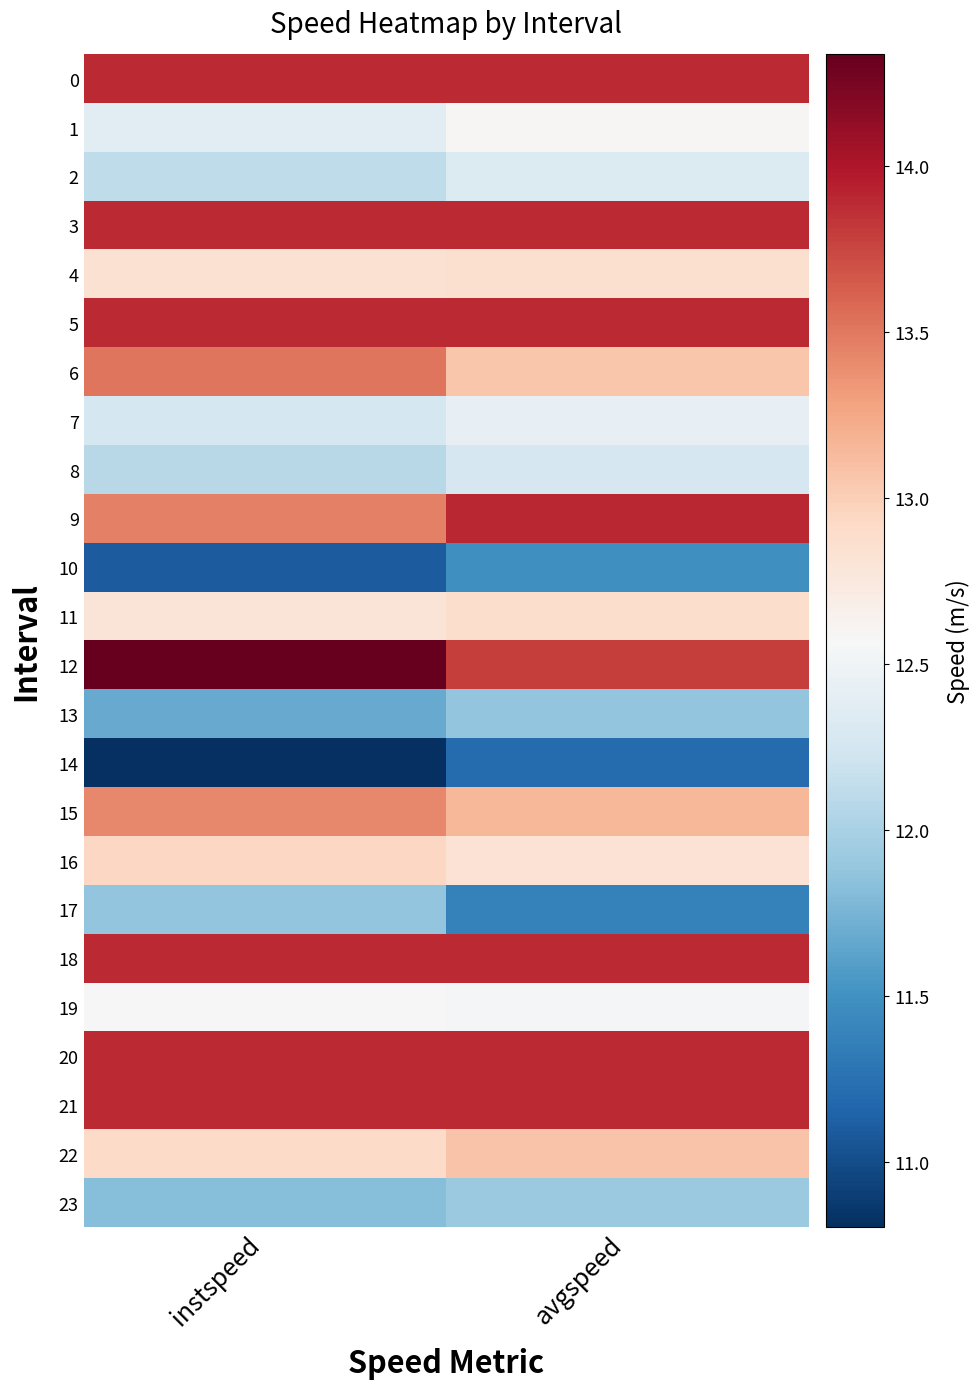

At which category does the chart reach its minimum across all series?

instspeed